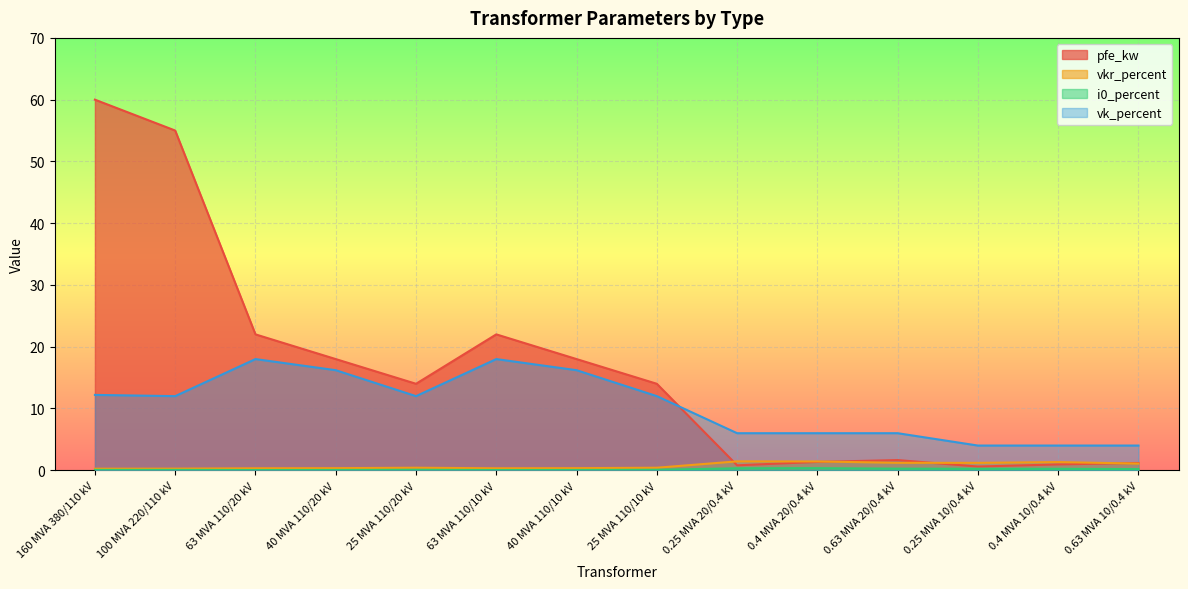

What is the maximum value for vkr_percent?

1.4